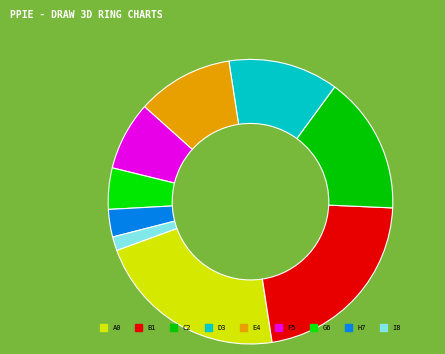

Is there any slice that represents more than half of the pie?

No